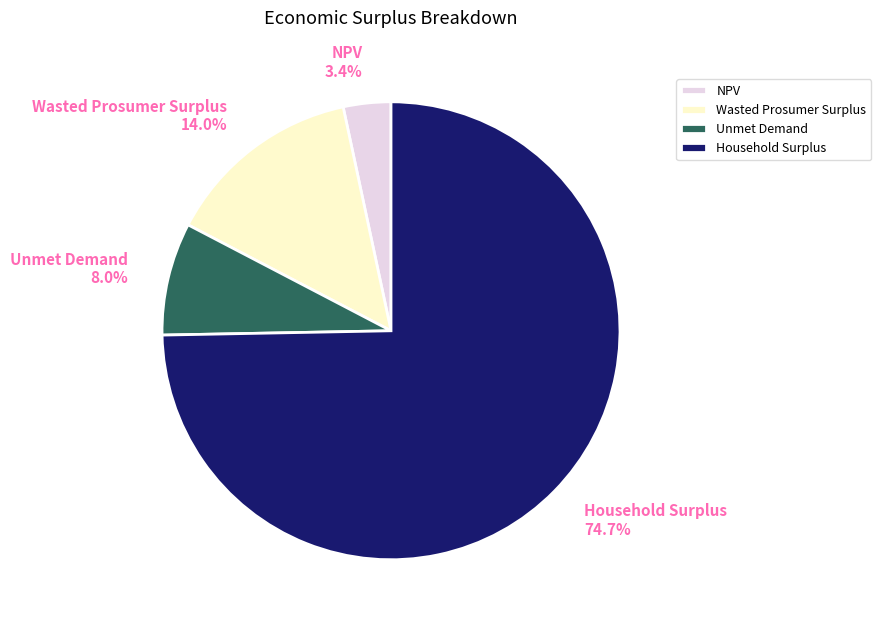

True or false: Unmet Demand accounts for 8% of the total.

True